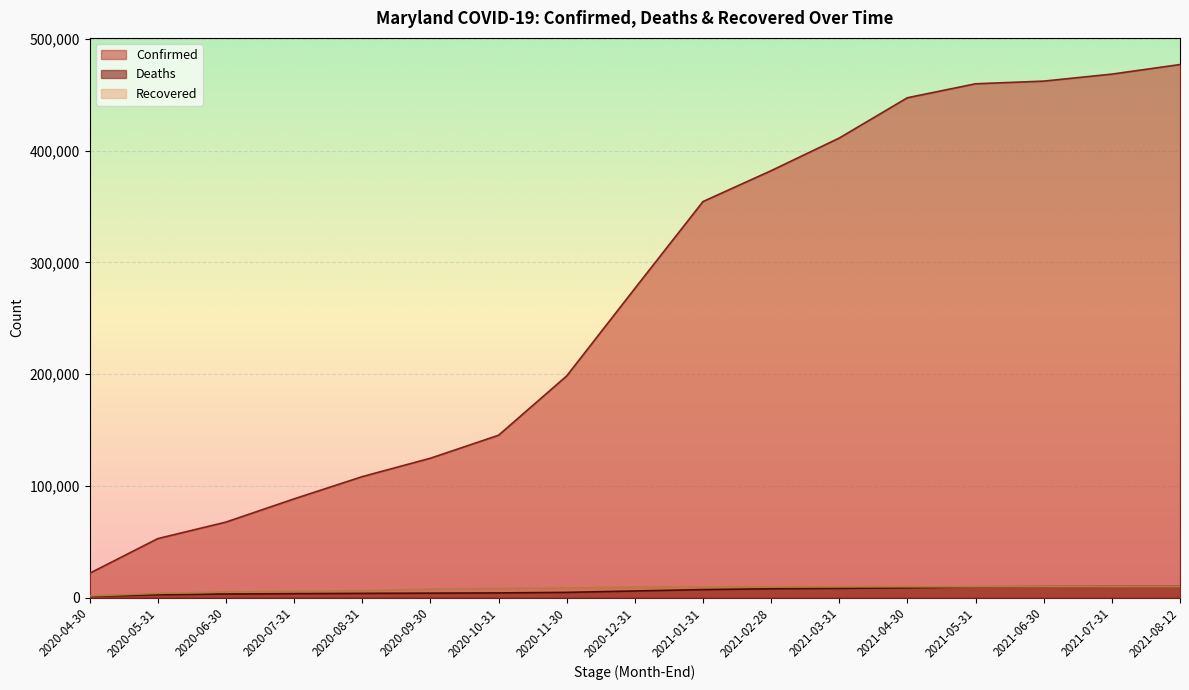

Which series has the largest total across all categories?

Confirmed